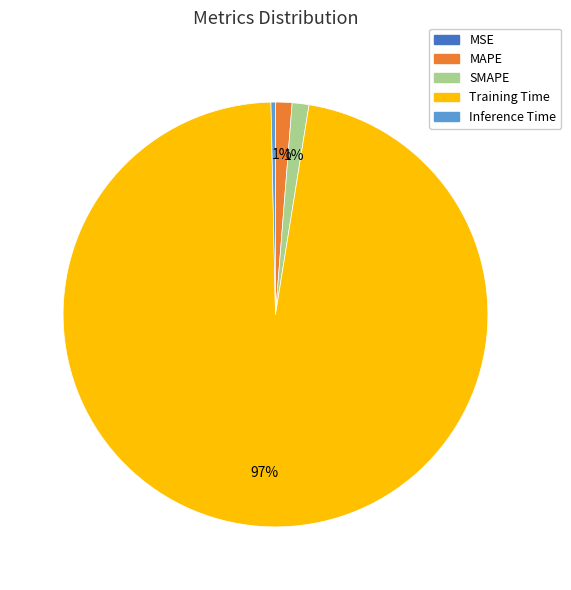

True or false: Inference Time accounts for 9% of the total.

False